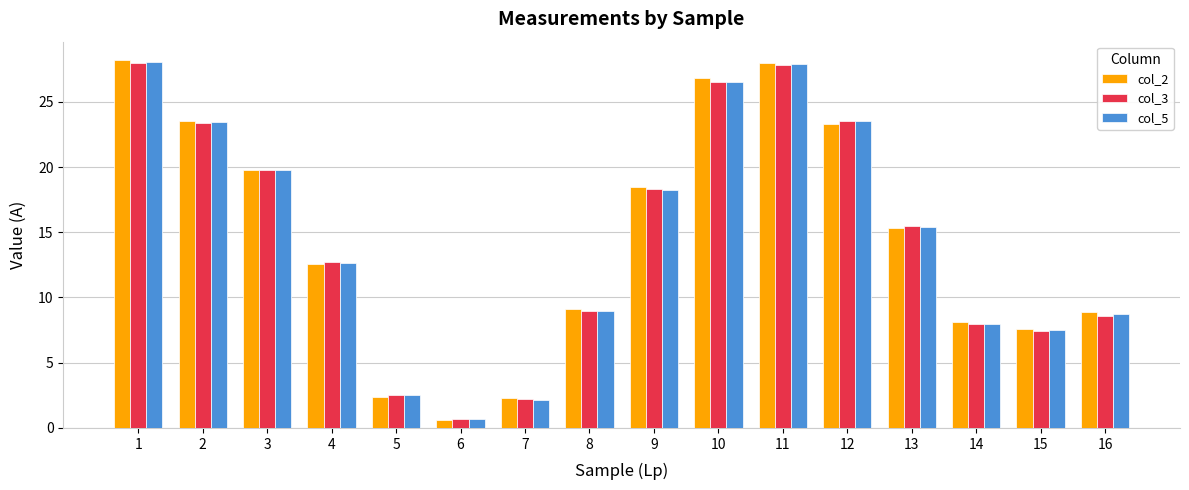

What is the total value across all series at 1?

84.3